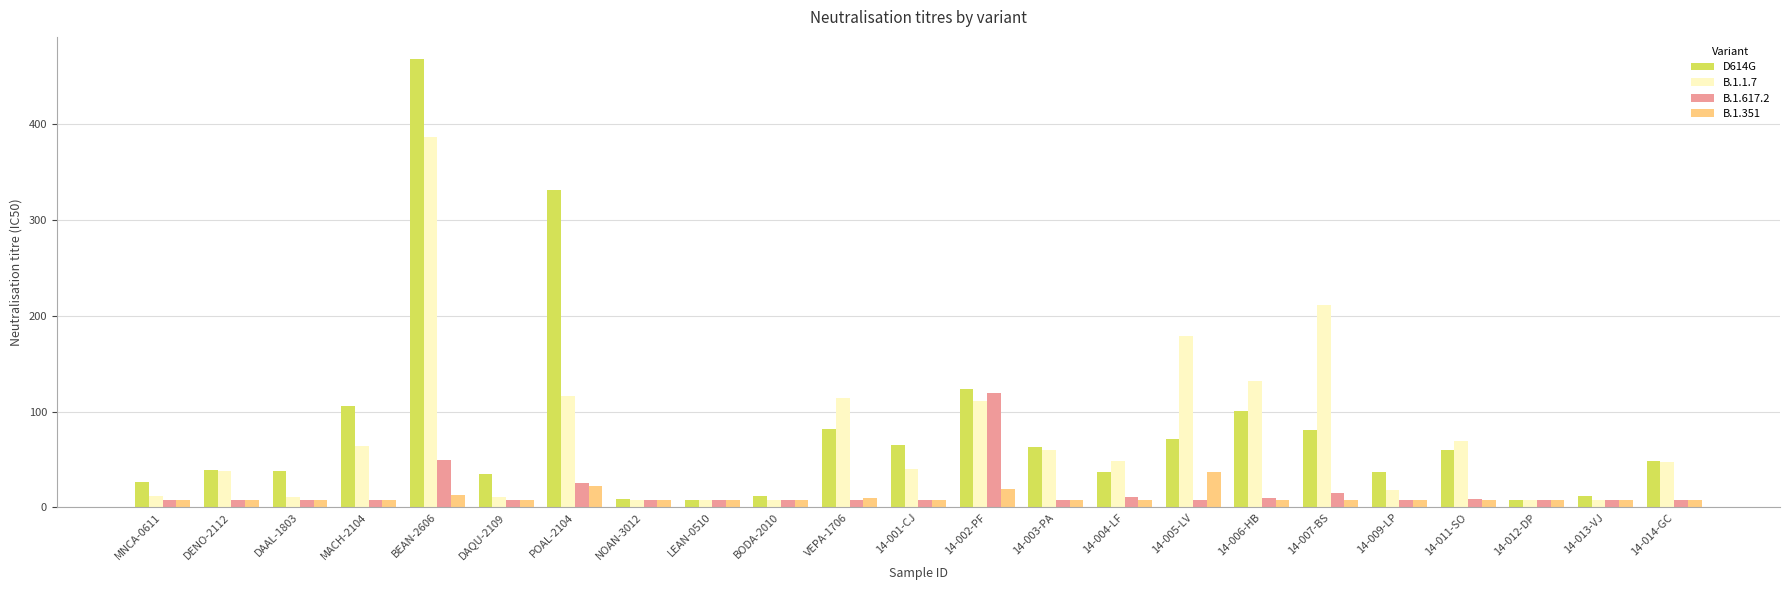

What is the difference between the B.1.1.7 values at 14-007-BS and 14-001-CJ?

171.3